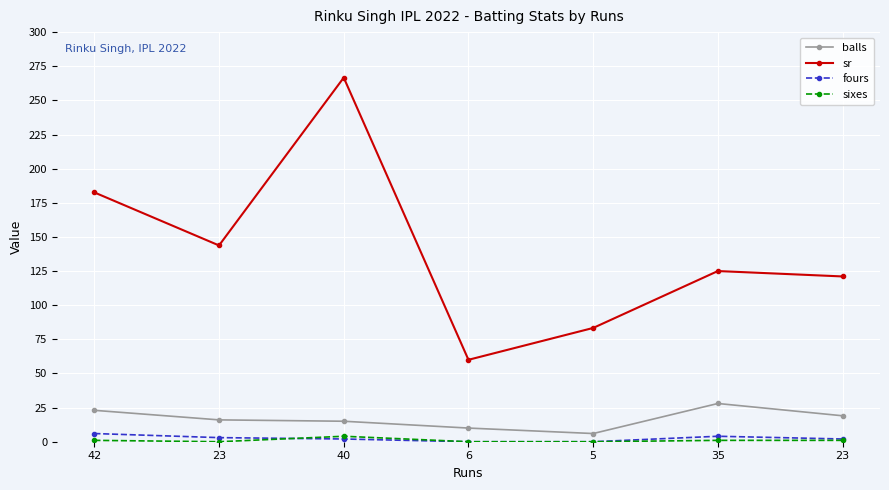

What is the average value of the sixes series?

1.0